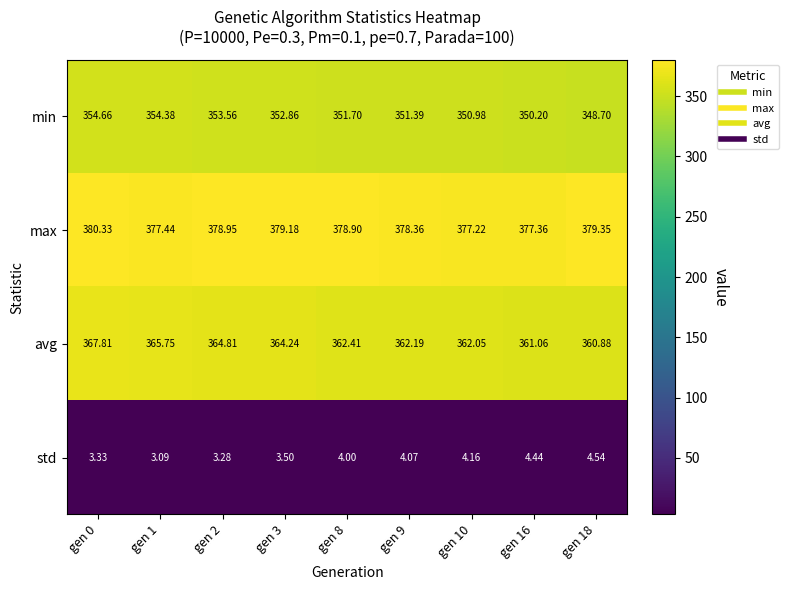

Between gen 0 and gen 8, which series saw the biggest shift?

avg